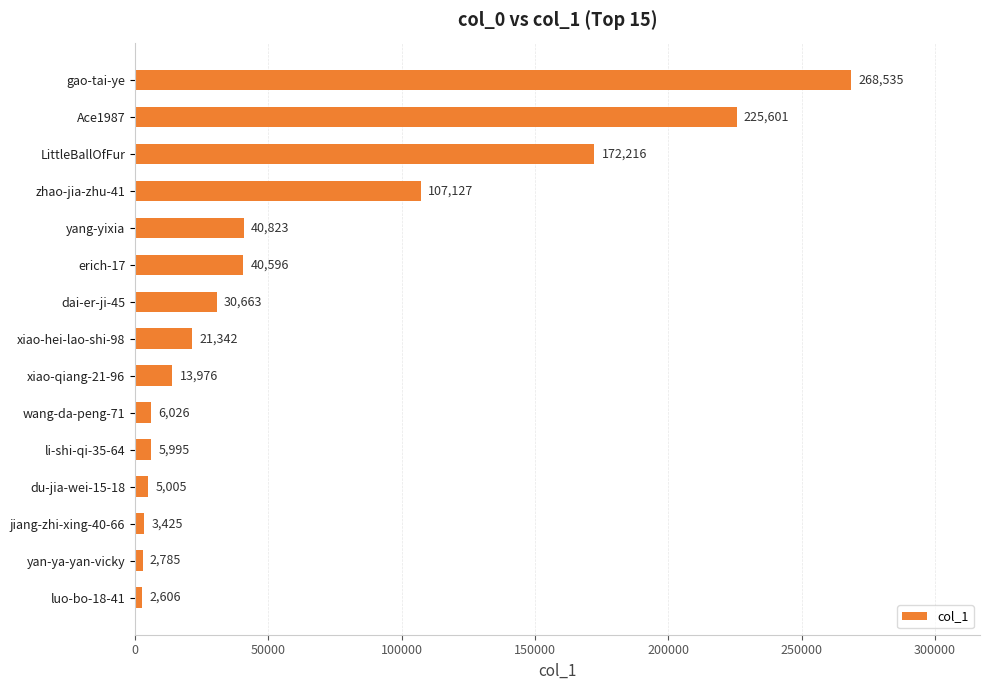

What is the label of the 4th bar from the top?

zhao-jia-zhu-41